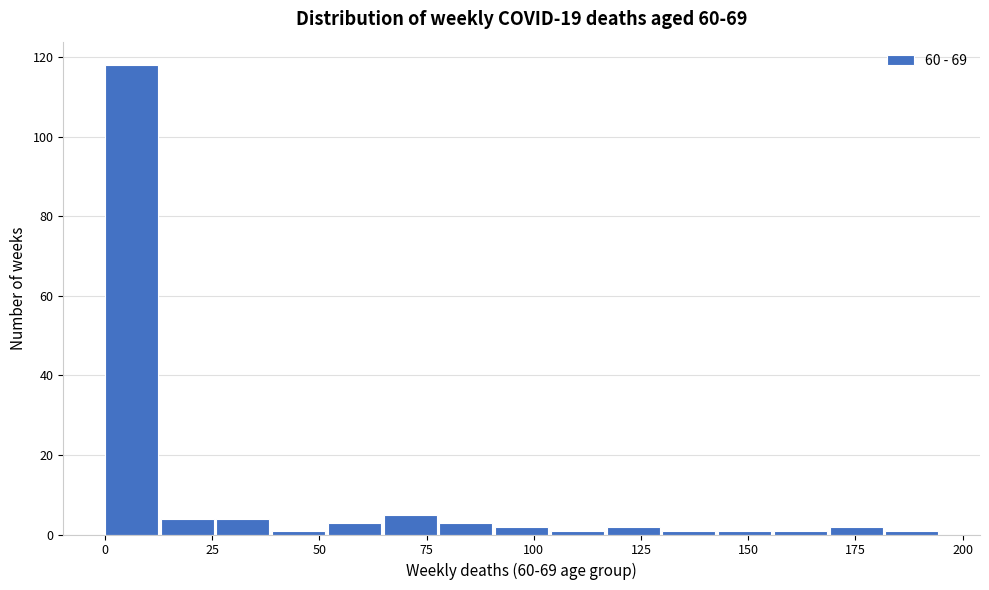

Read against the x-axis, roughly where is the centre of the tallest bar?

5